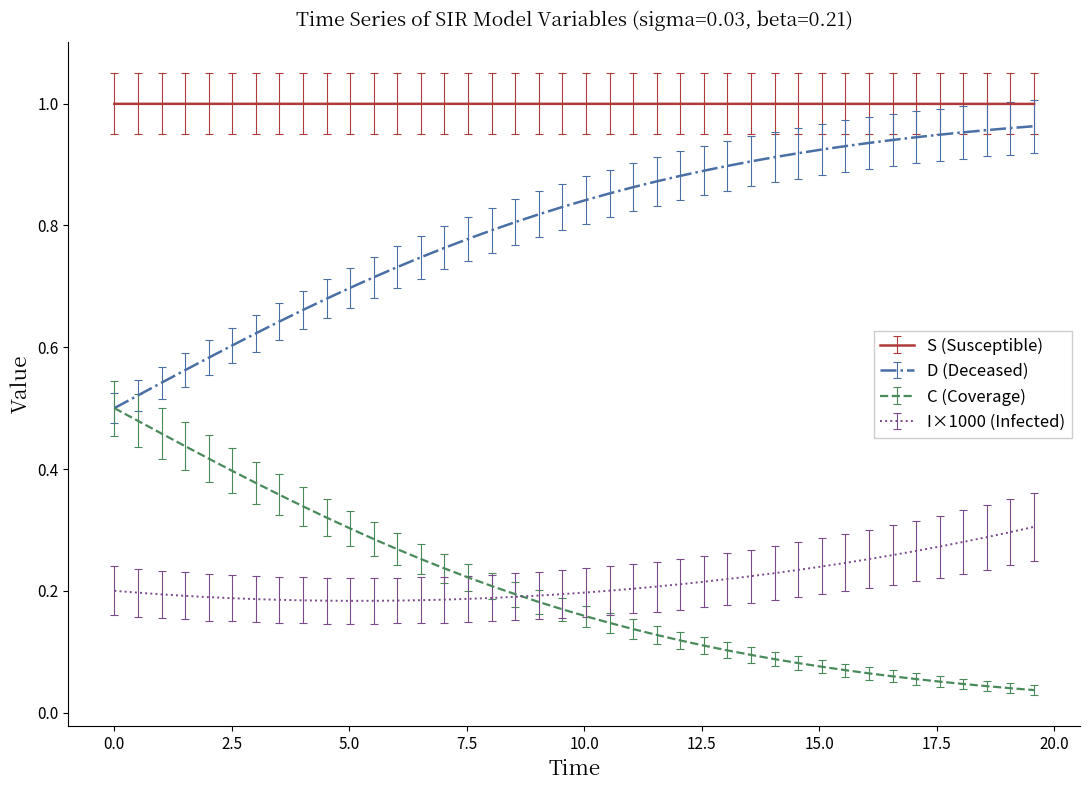

True or false: D (Deceased) and S (Susceptible) intersect in this chart.

False